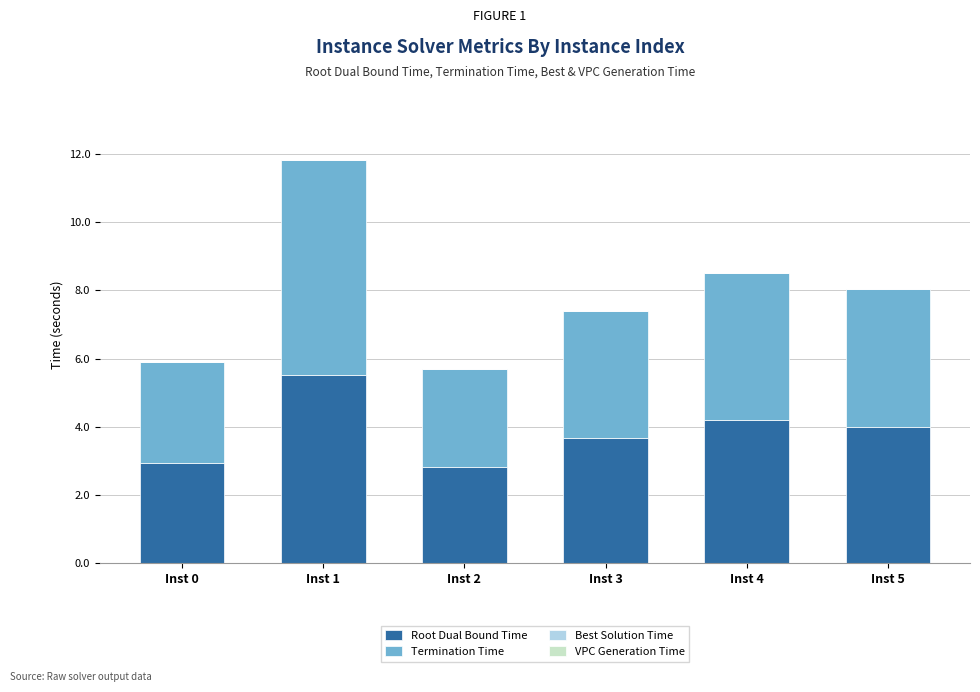

Which category has the highest value in the Root Dual Bound Time series?

Inst 1